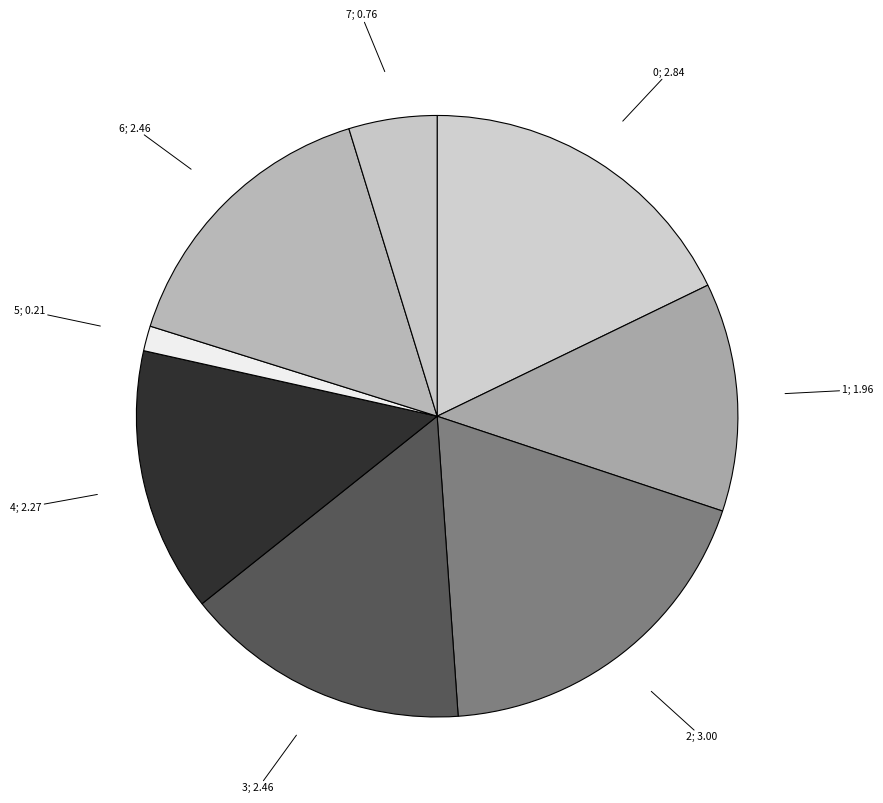

How many slices are in this pie chart?

8